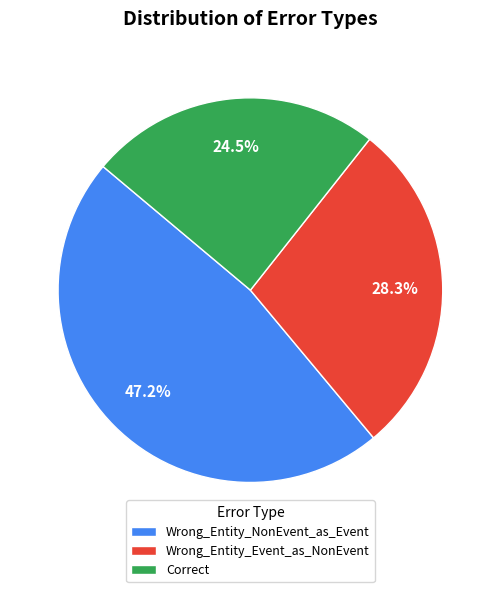

Which category has the smallest portion of the pie?

Correct